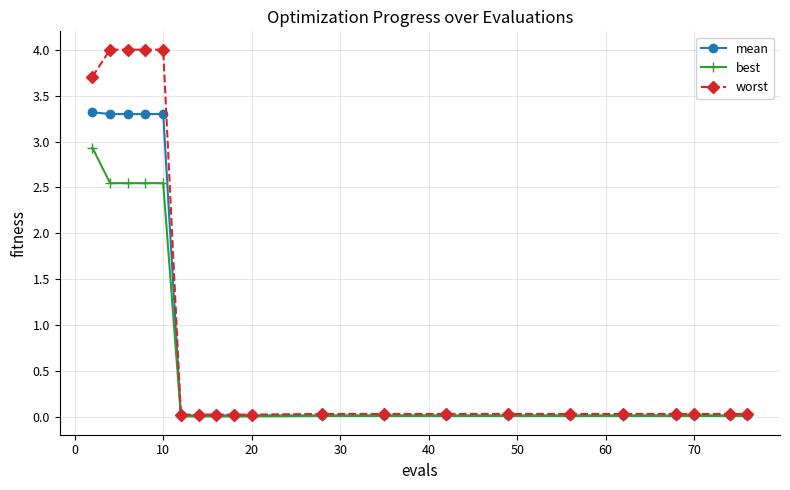

Which series has the largest range (max minus min)?

worst